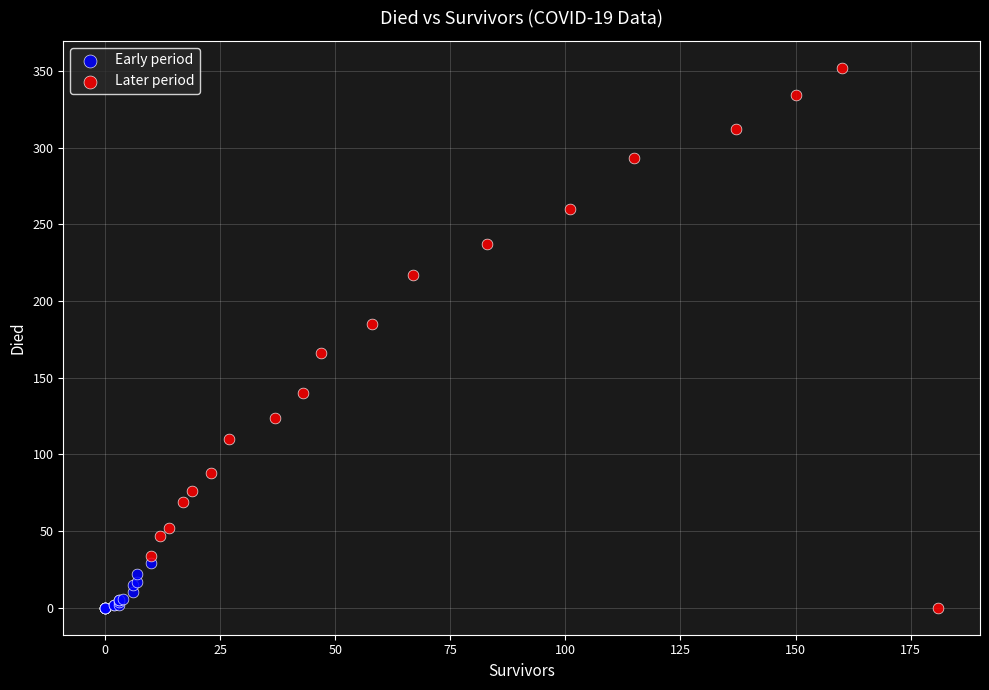

Which series has the largest Y range (max minus min)?

Later period